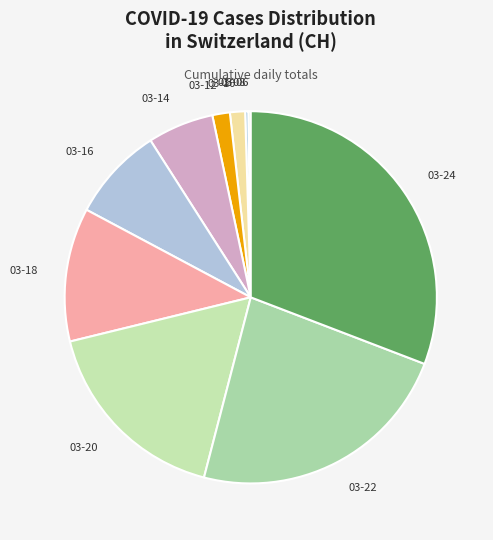

Which has a higher value, 03-10 or 03-14?

03-14